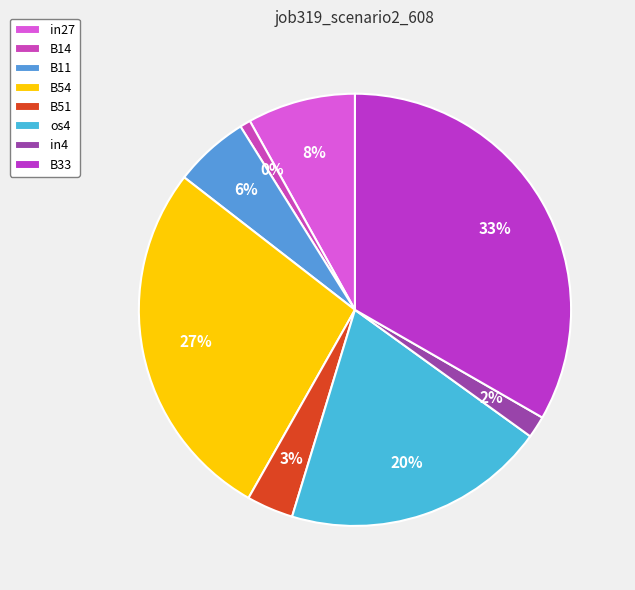

To the nearest percent, what is the average slice percentage?

12%